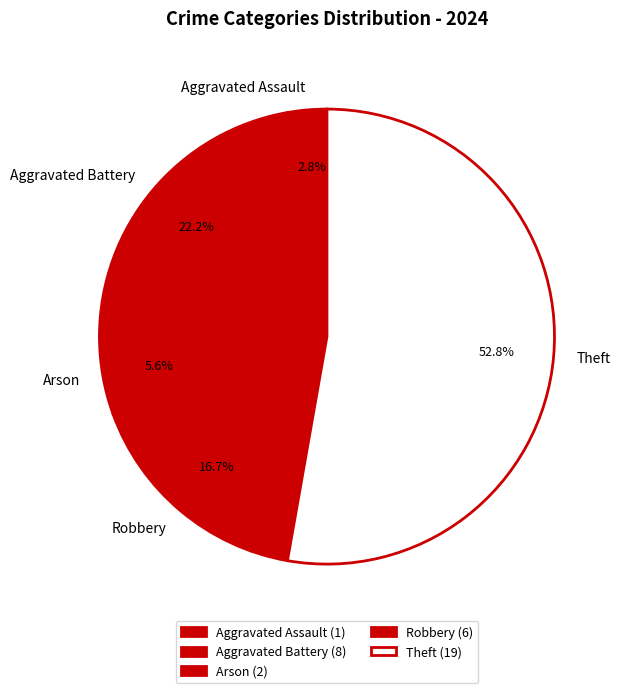

To the nearest percent, what percentage of the pie is Robbery?

17%